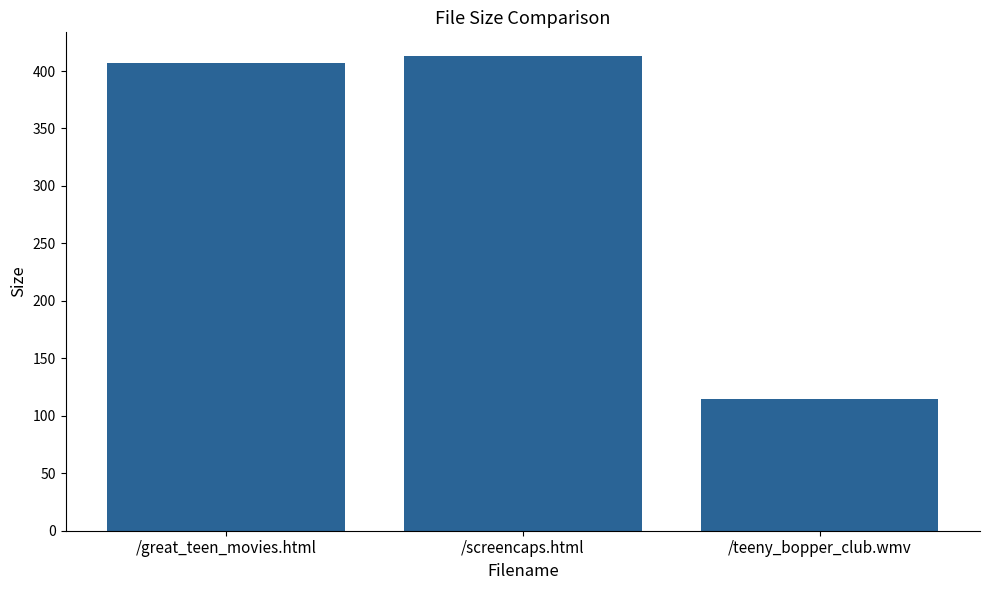

Read the value at /screencaps.html.

413.0